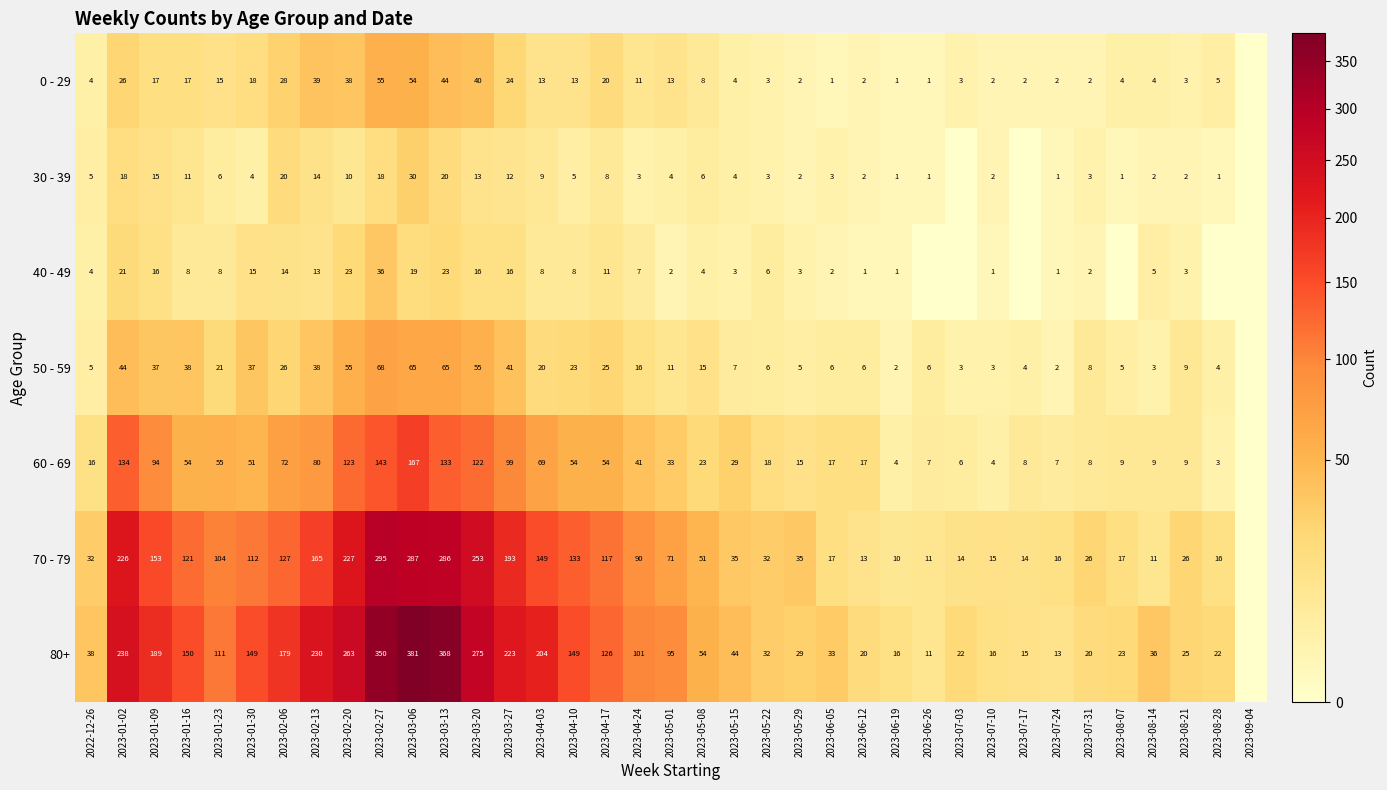

Which category has the lowest value across all series?

2023-09-04